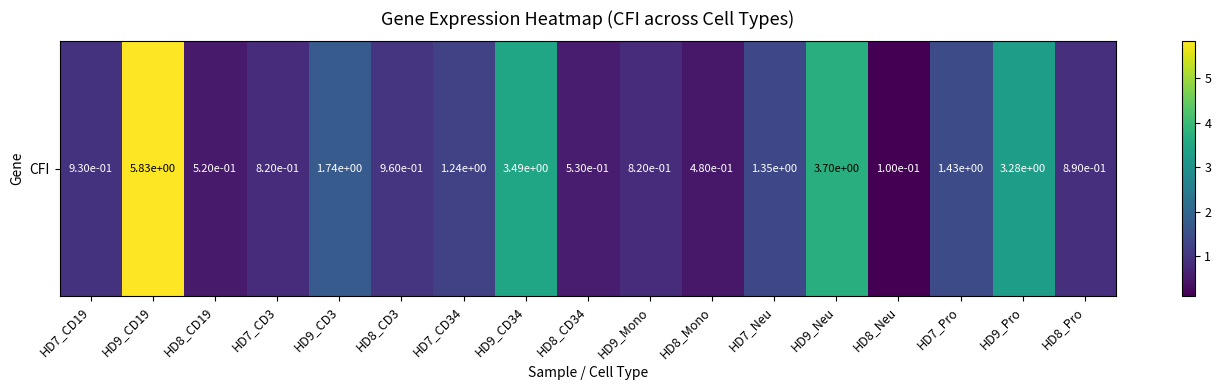

How many distinct data groups are displayed?

1